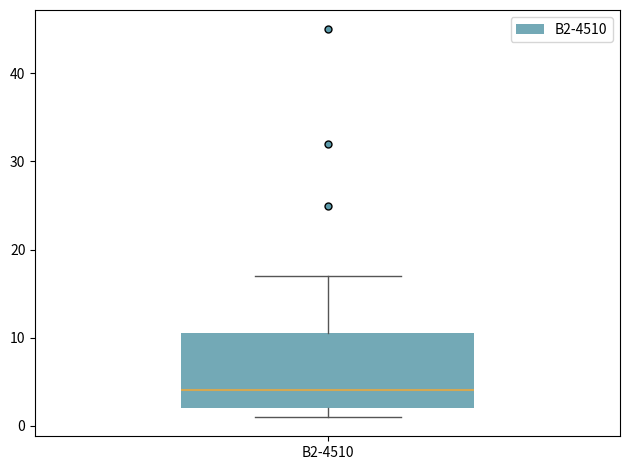

Where does the upper whisker of the box for B2-4510 end on the y-axis? The values are not printed on the chart, so give them approximately, as read against the axis.

17